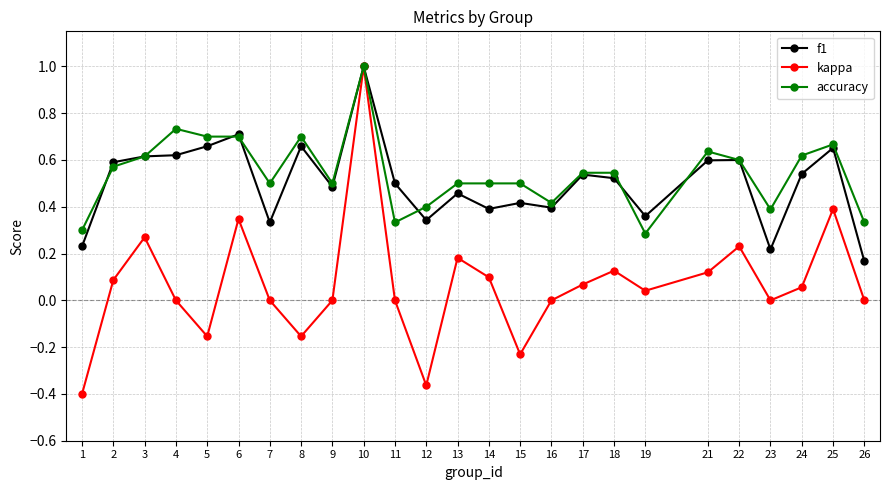

True or false: f1 has more than 0 points higher than both neighbors.

True